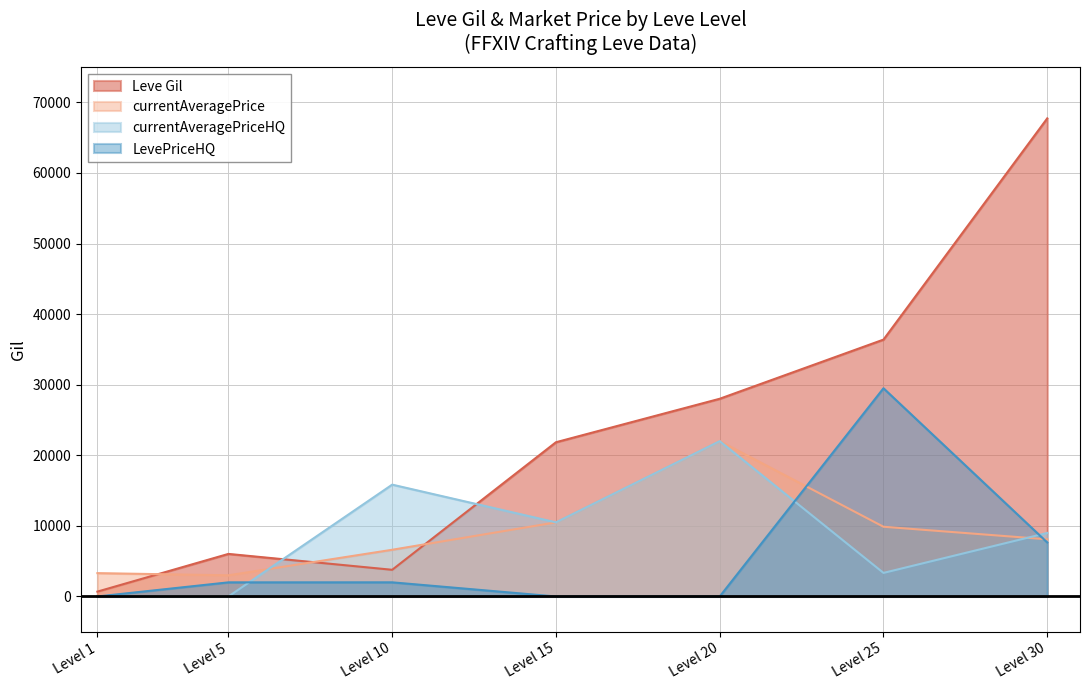

Is the value of Leve Gil at Level 5 greater than the value of currentAveragePrice at Level 15?

No